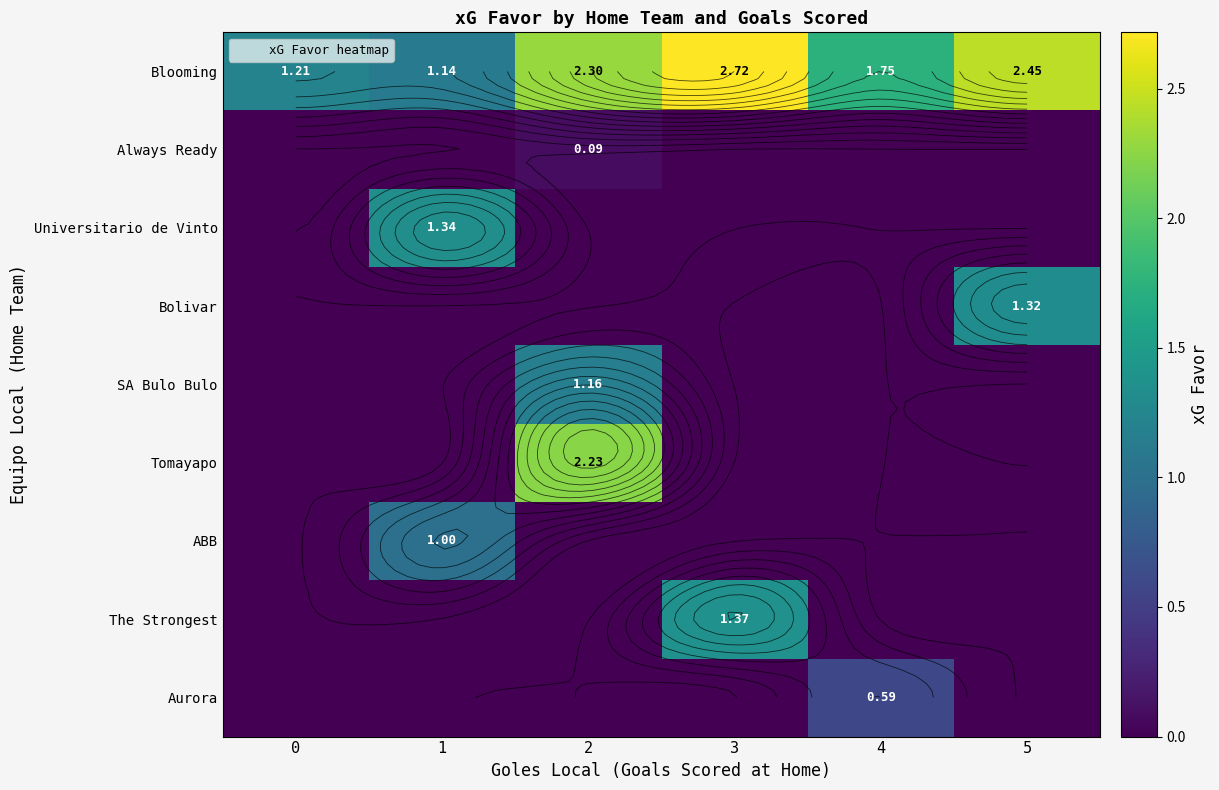

What is the difference between the maximum and minimum values in the Always Ready series?

0.1